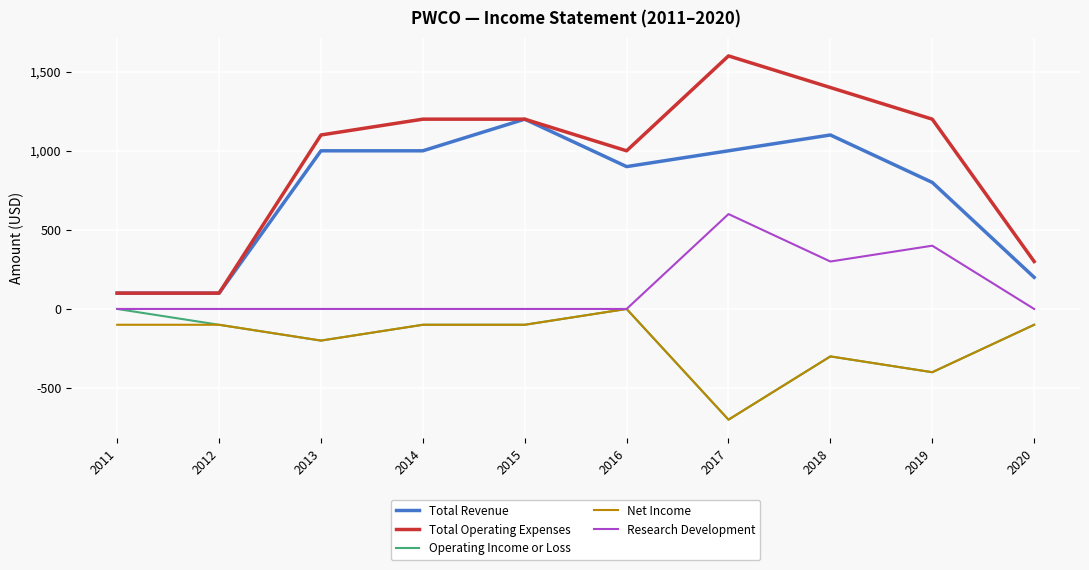

True or false: Total Revenue and Operating Income or Loss intersect in this chart.

False